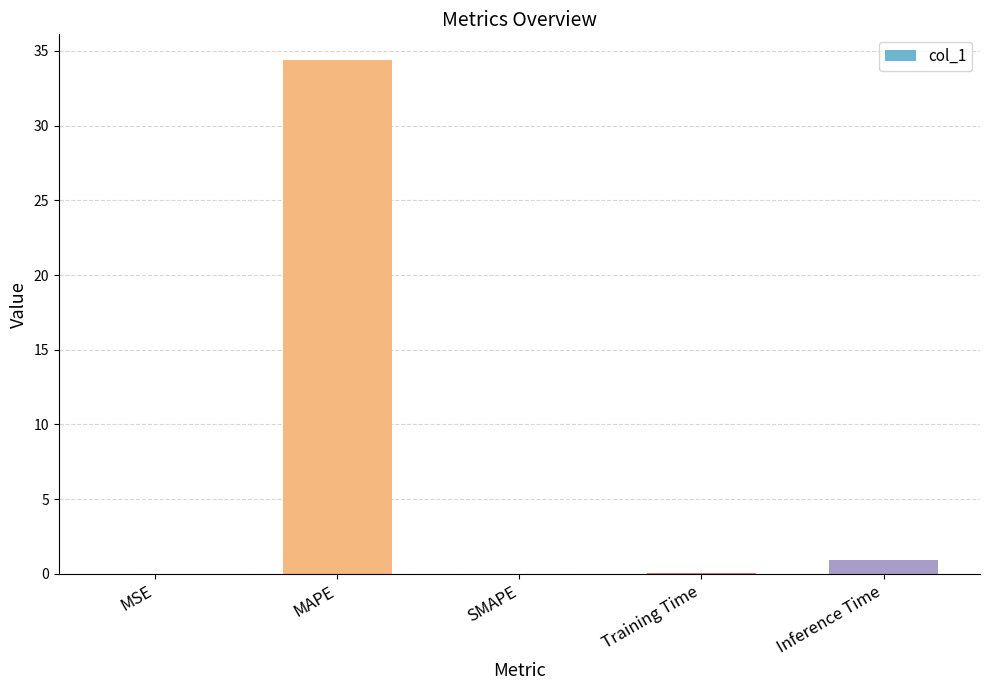

Which category has the highest value across all series?

MAPE